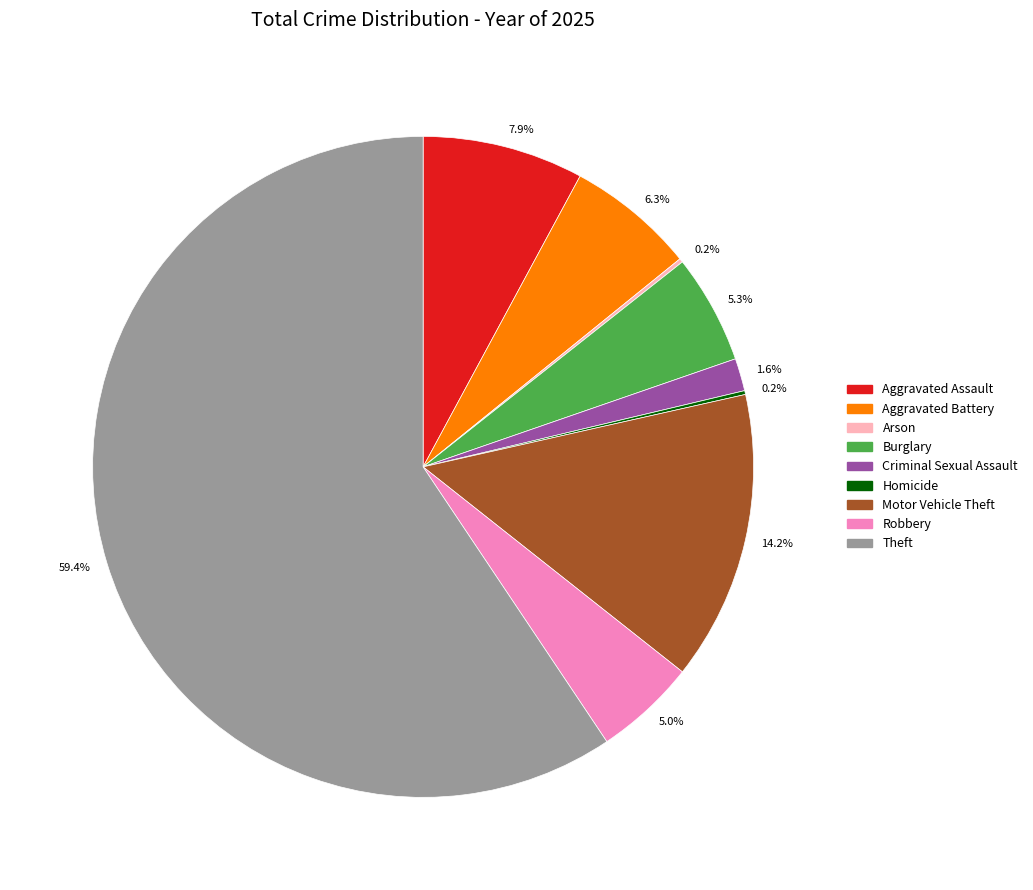

Which category has the biggest portion of the pie?

Theft